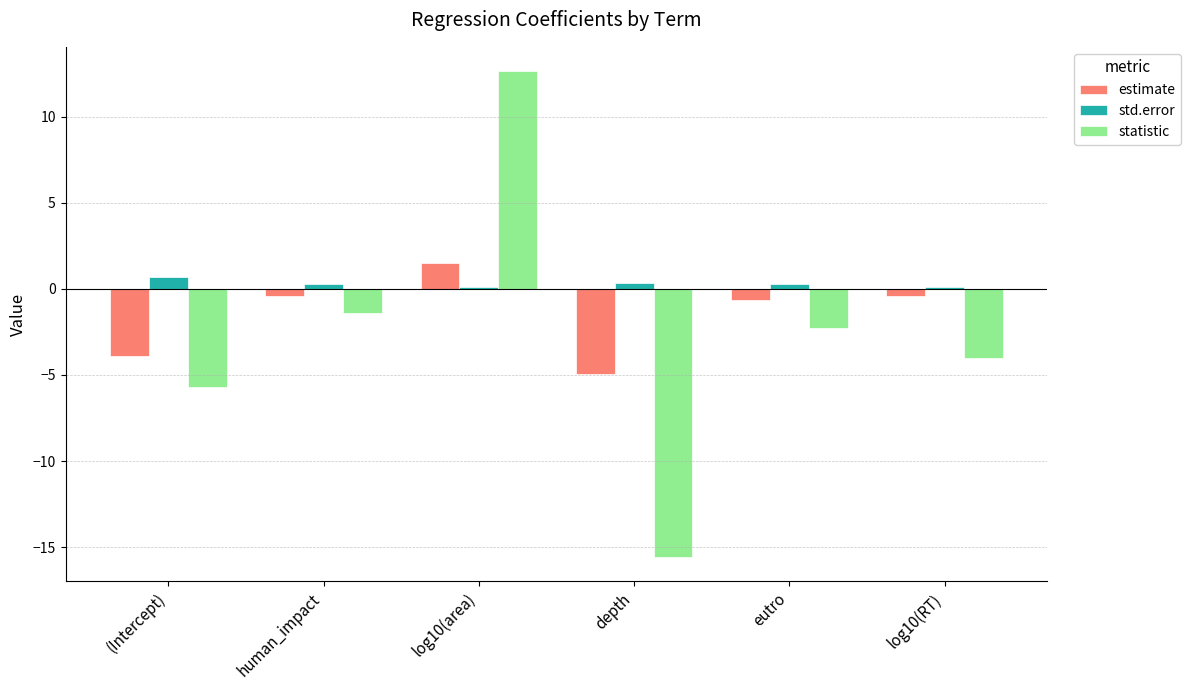

At which category is the sum across all series the highest?

log10(area)